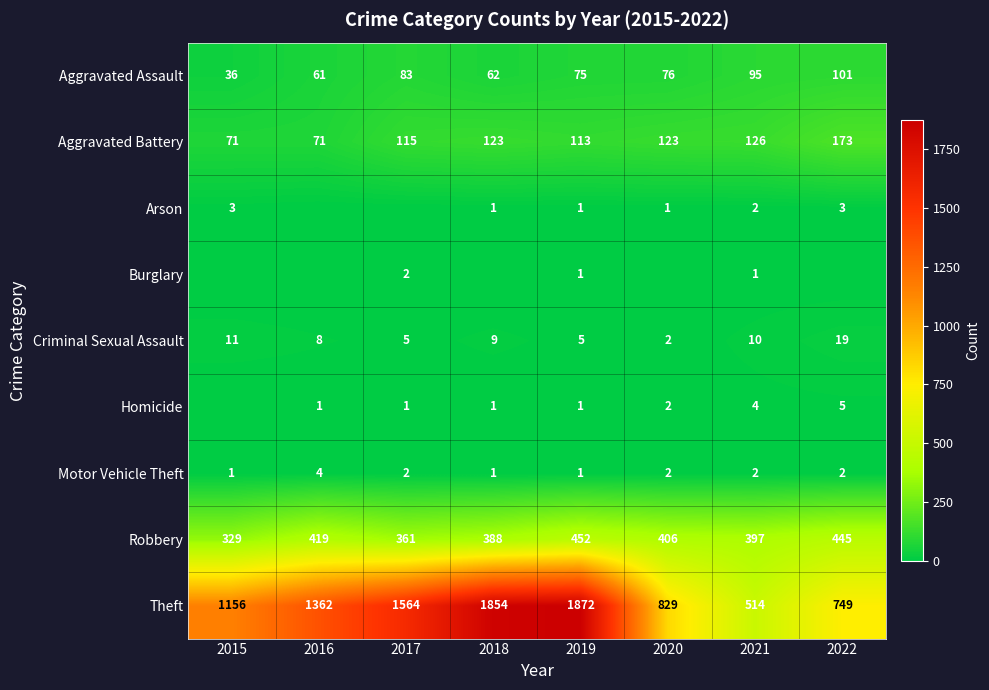

Rank the categories by Robbery value from lowest to highest.

2015, 2017, 2018, 2021, 2020, 2016, 2022, 2019